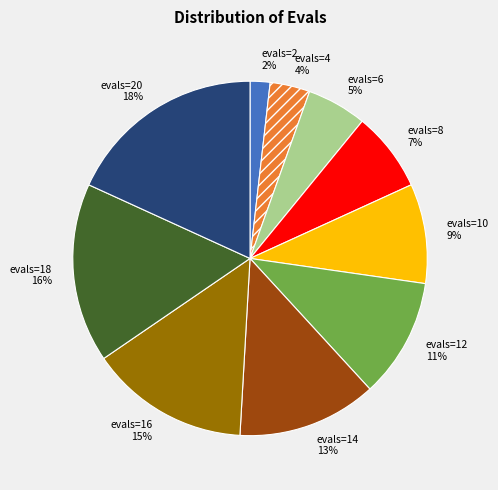

To the nearest percent, what is the difference between the largest and smallest slice percentages?

16%